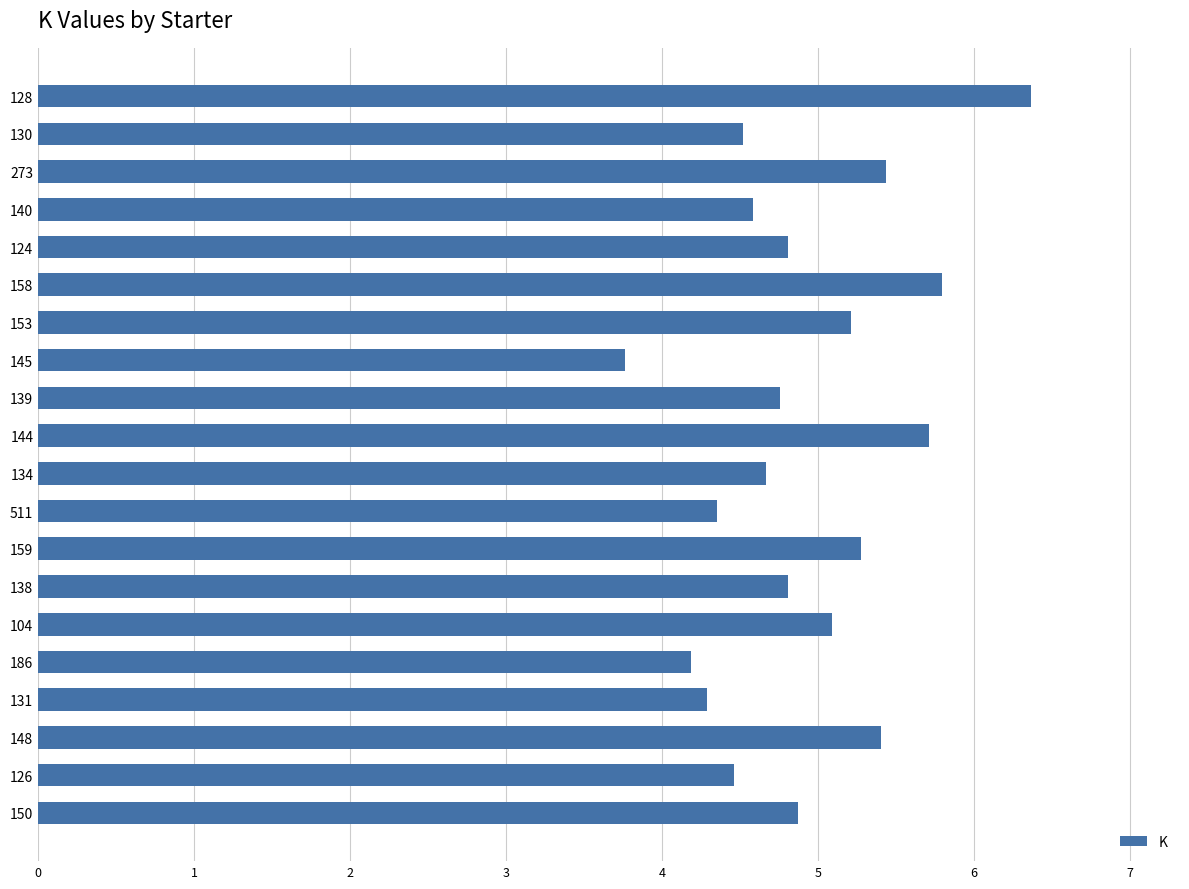

What is the change in value from 144 to 131?

-1.4